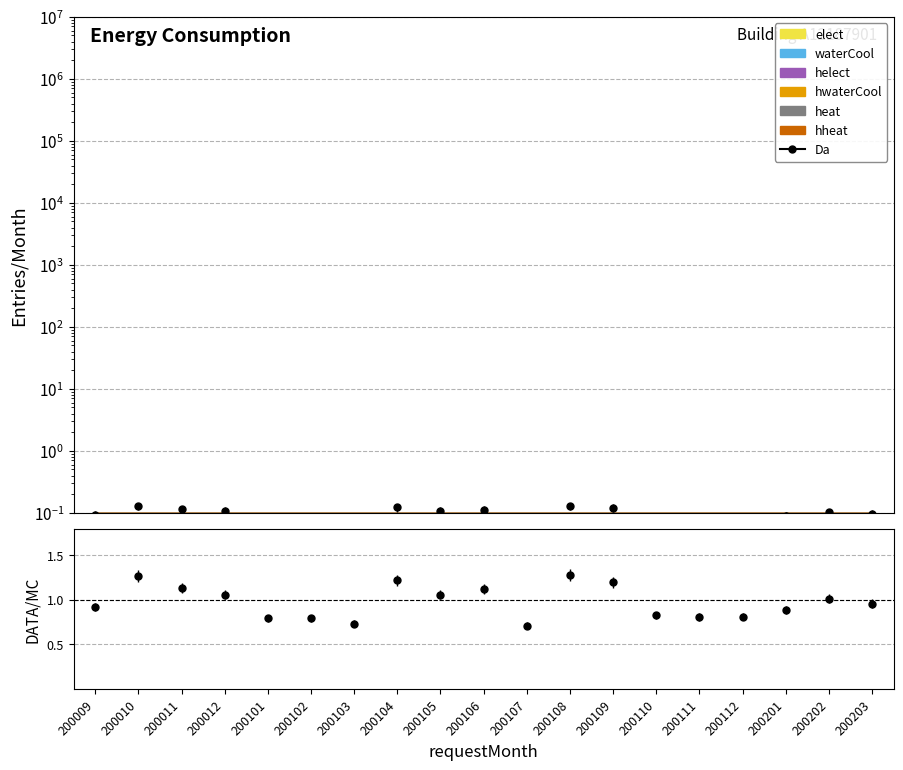

How many points are lower than both their immediate neighbors (excluding endpoints)?

4